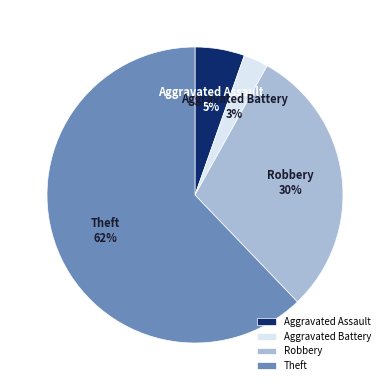

To the nearest percent, what percentage of the pie is Aggravated Assault?

5%